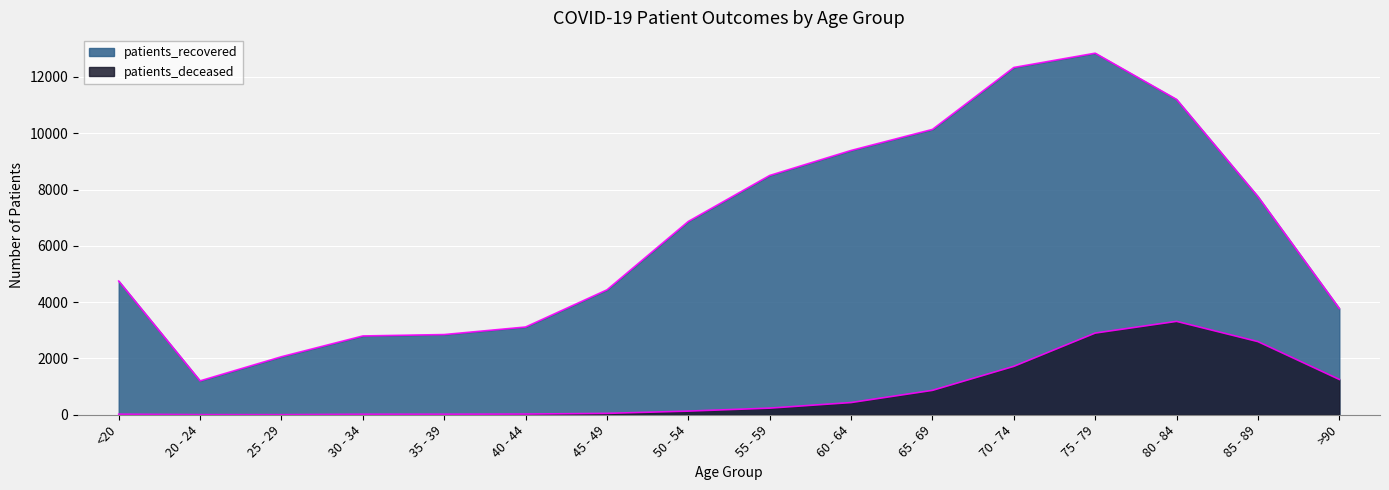

True or false: patients_recovered has more than 2 points higher than both neighbors.

False